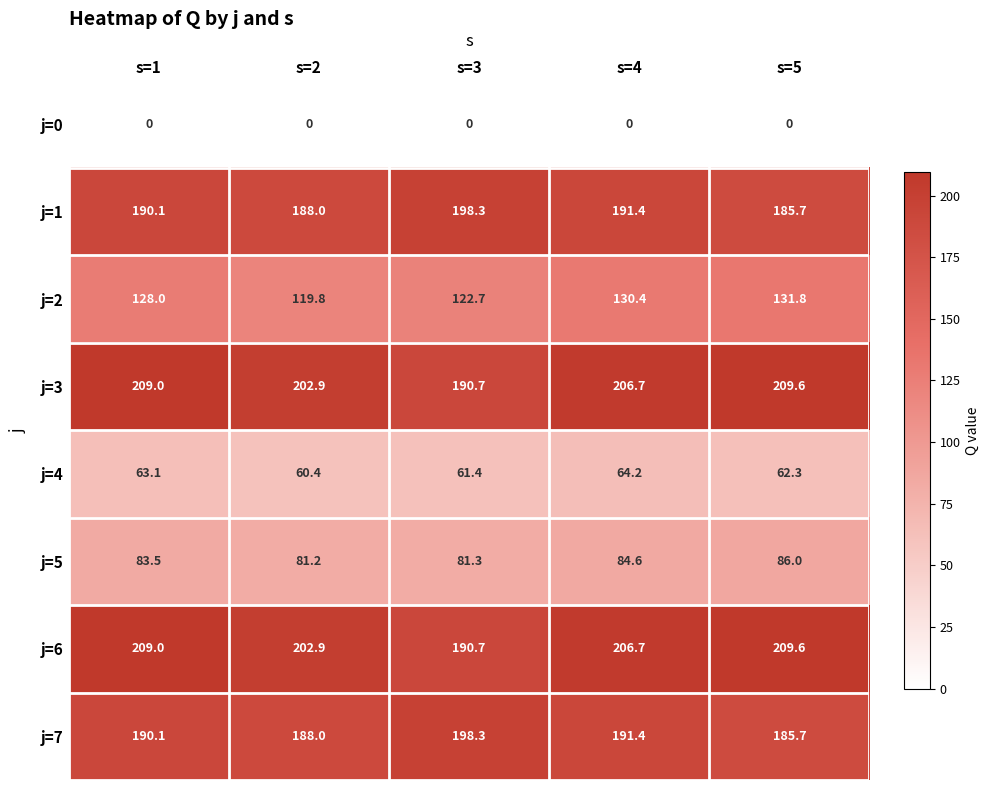

What is the difference between the highest and lowest values at s=5?

209.6